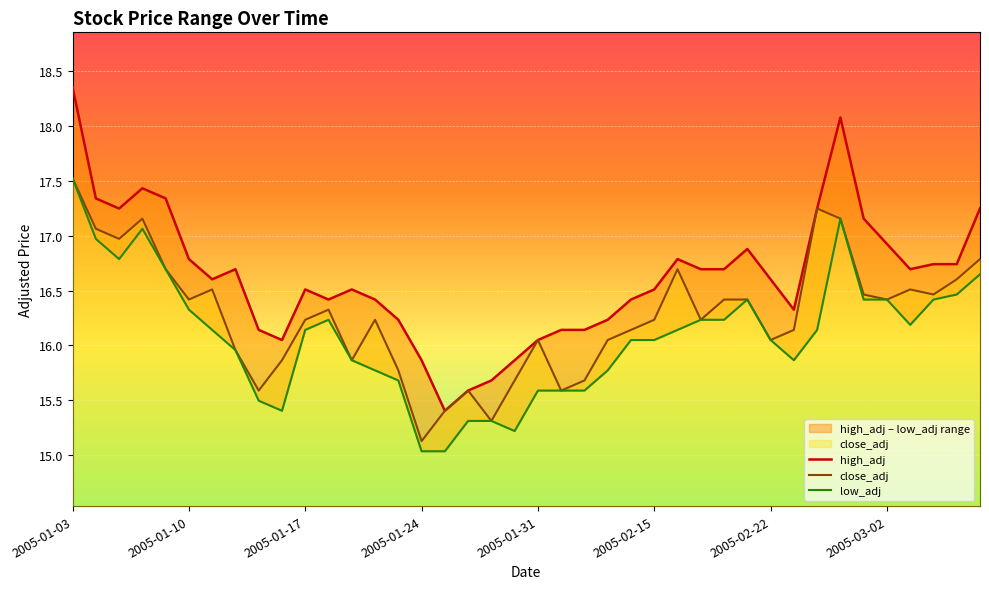

What position from the right is 33?

7